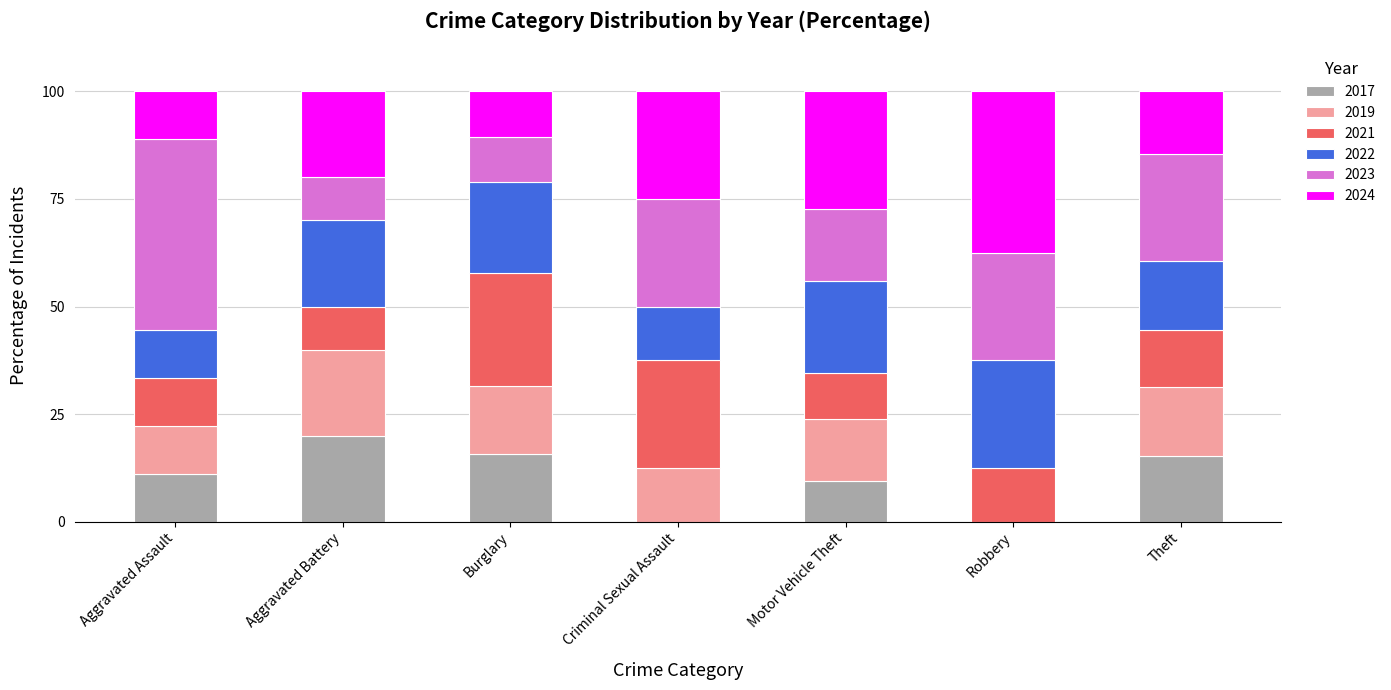

What is the total value across all series at Motor Vehicle Theft?

100.0